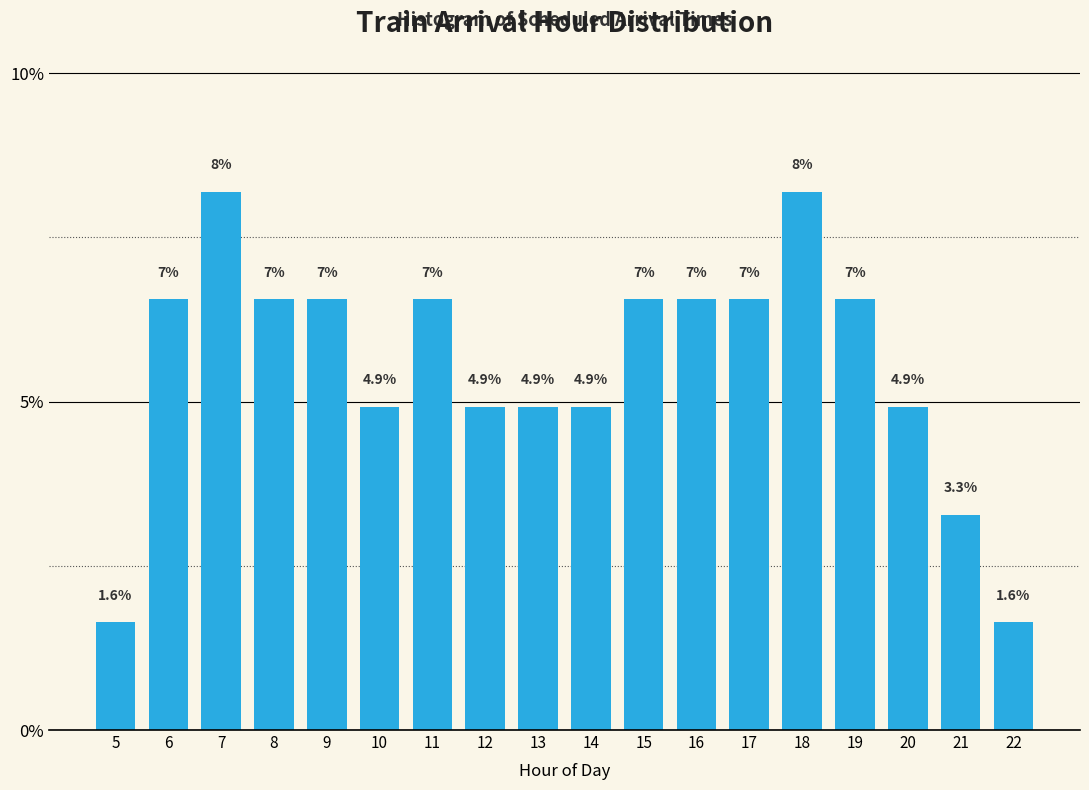

Does the chart contain any negative values?

No